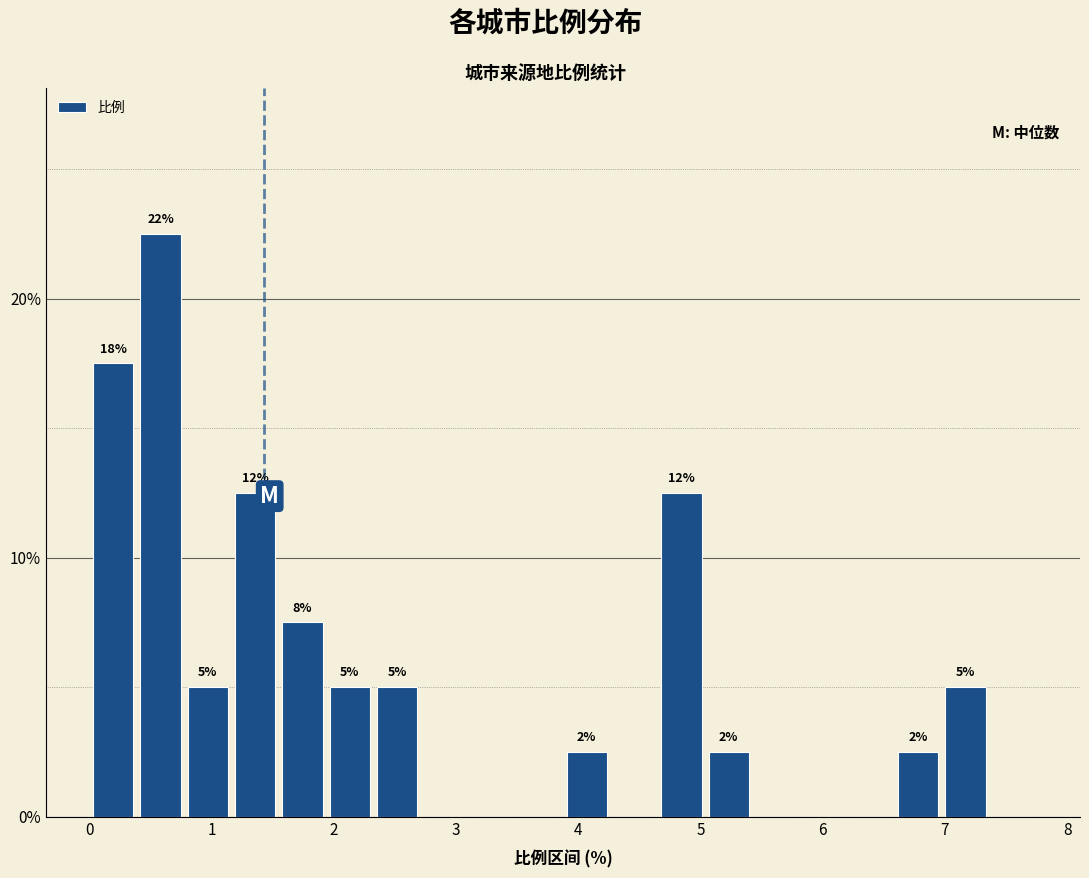

Around what value on the x-axis is the tallest bar? Give the approximate position of its centre, as read against the axis.

0.6